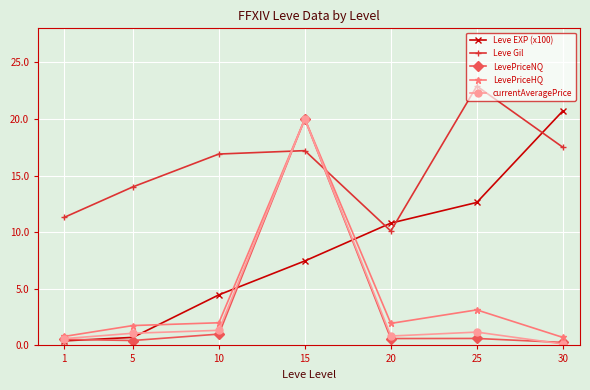

What is the minimum value for Leve Gil?

10.1